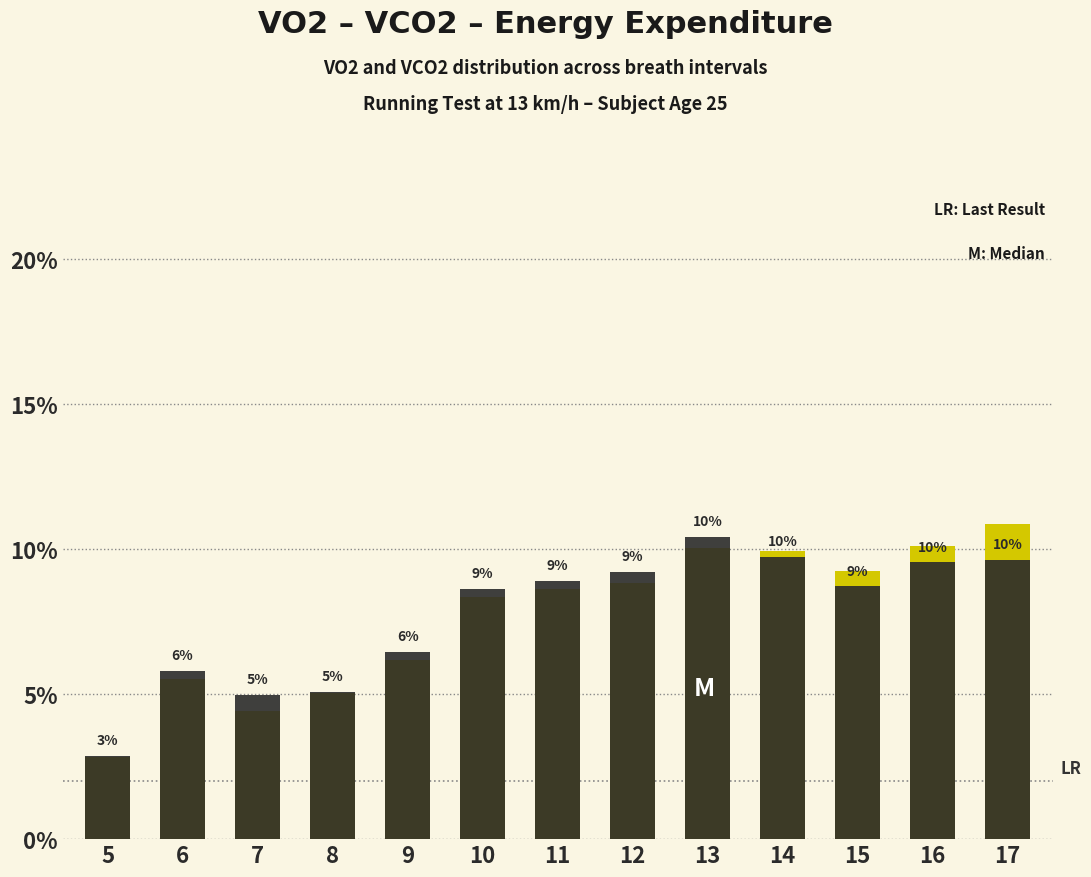

How many bars are there in each group?

2